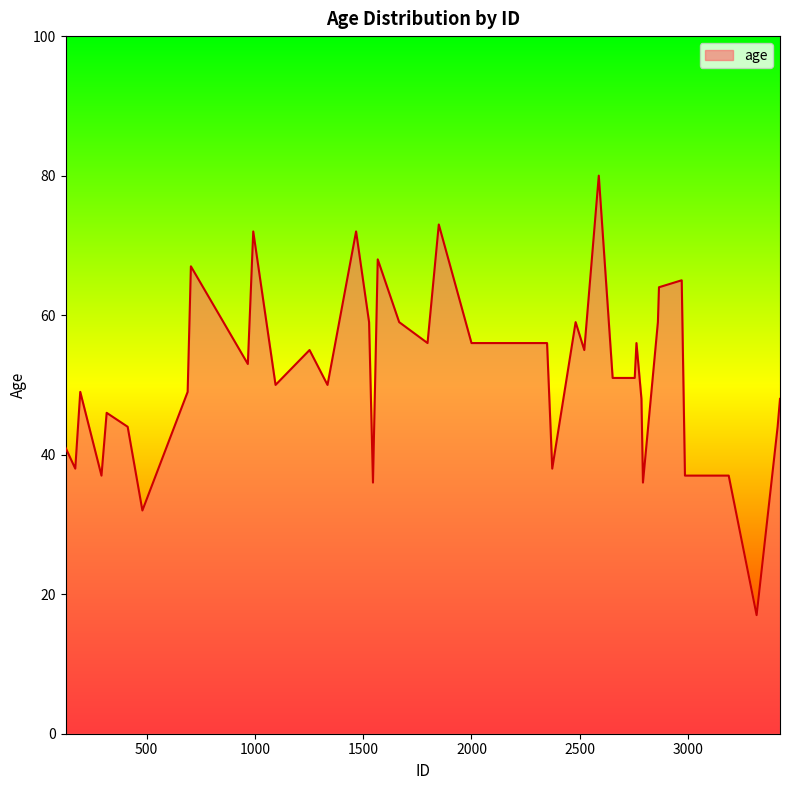

Reading left to right, list all the values displayed in this chart.

41	38	49	37	46	44	32	49	67	53	72	50	55	50	72	59	36	68	59	56	73	56	56	38	59	55	80	51	51	56	48	36	59	64	65	37	37	17	44	48